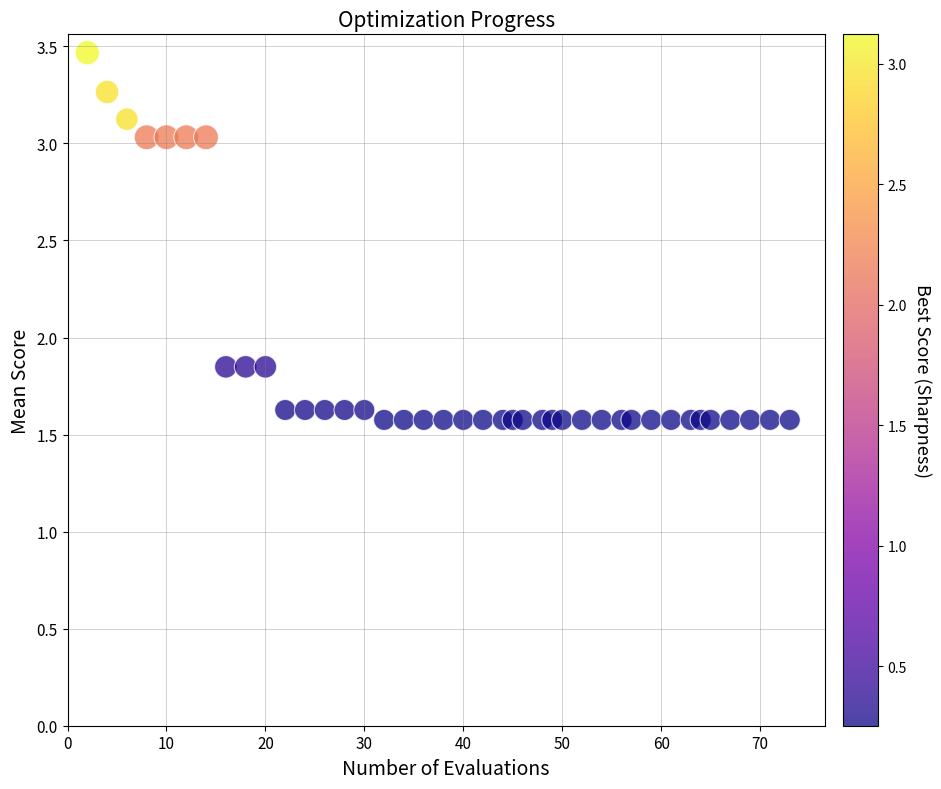

What is the range of X values (max minus min)?

71.0